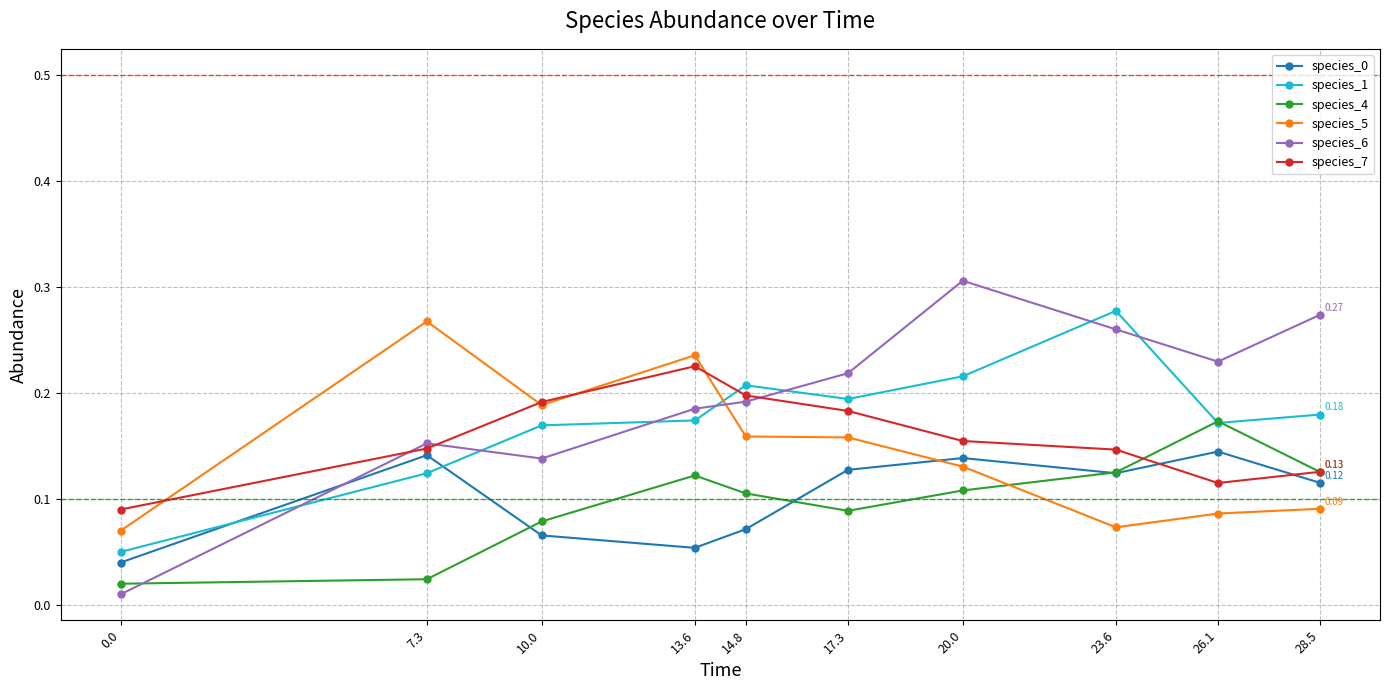

How many intersections are there between species_1 and species_7?

1